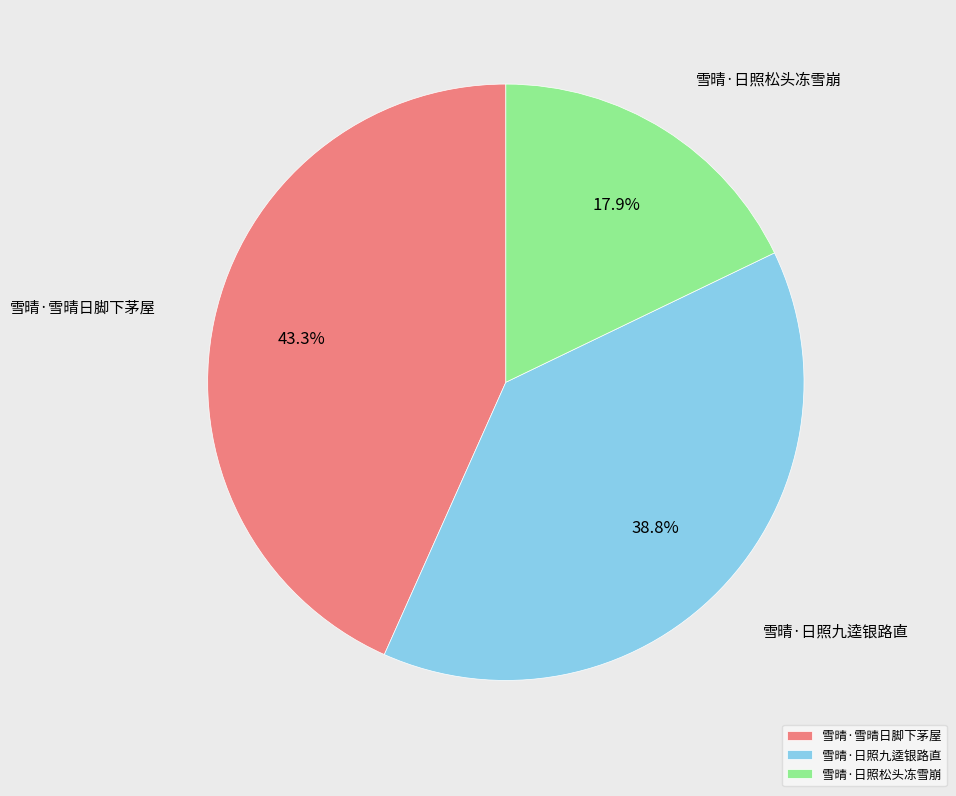

How much of the chart is everything except 雪晴·日照九逵银路直?

61.2%